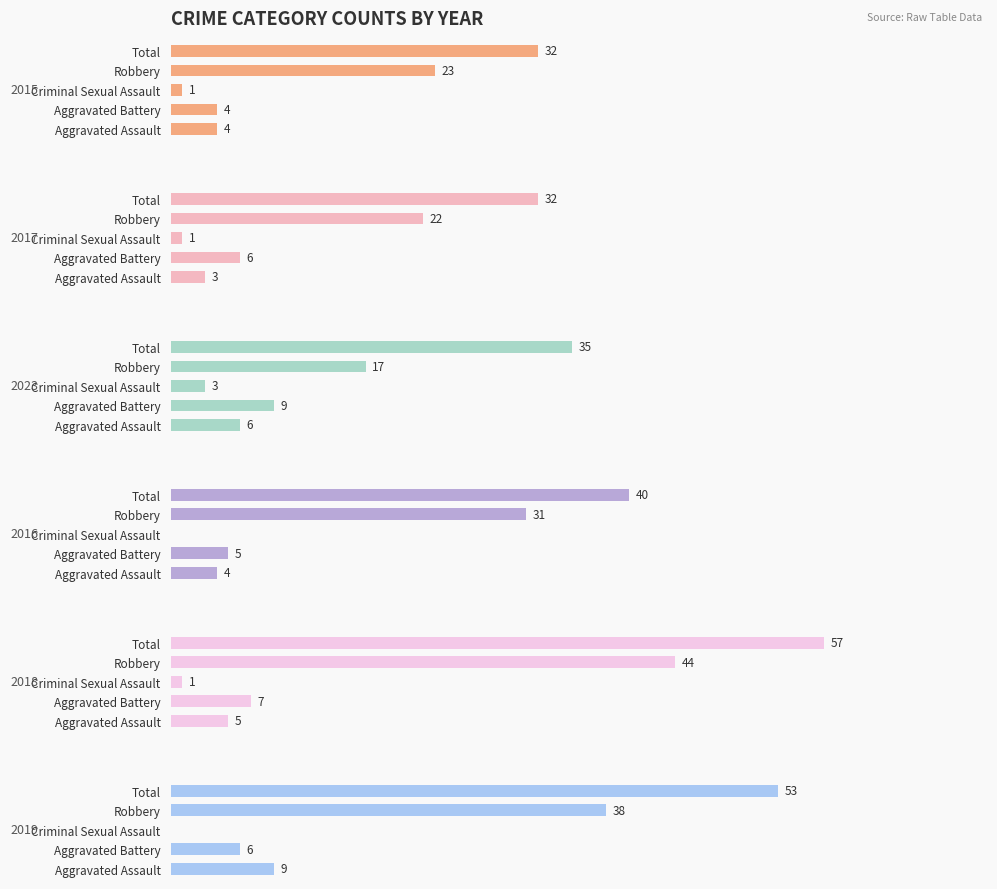

What is the greatest value displayed?

57